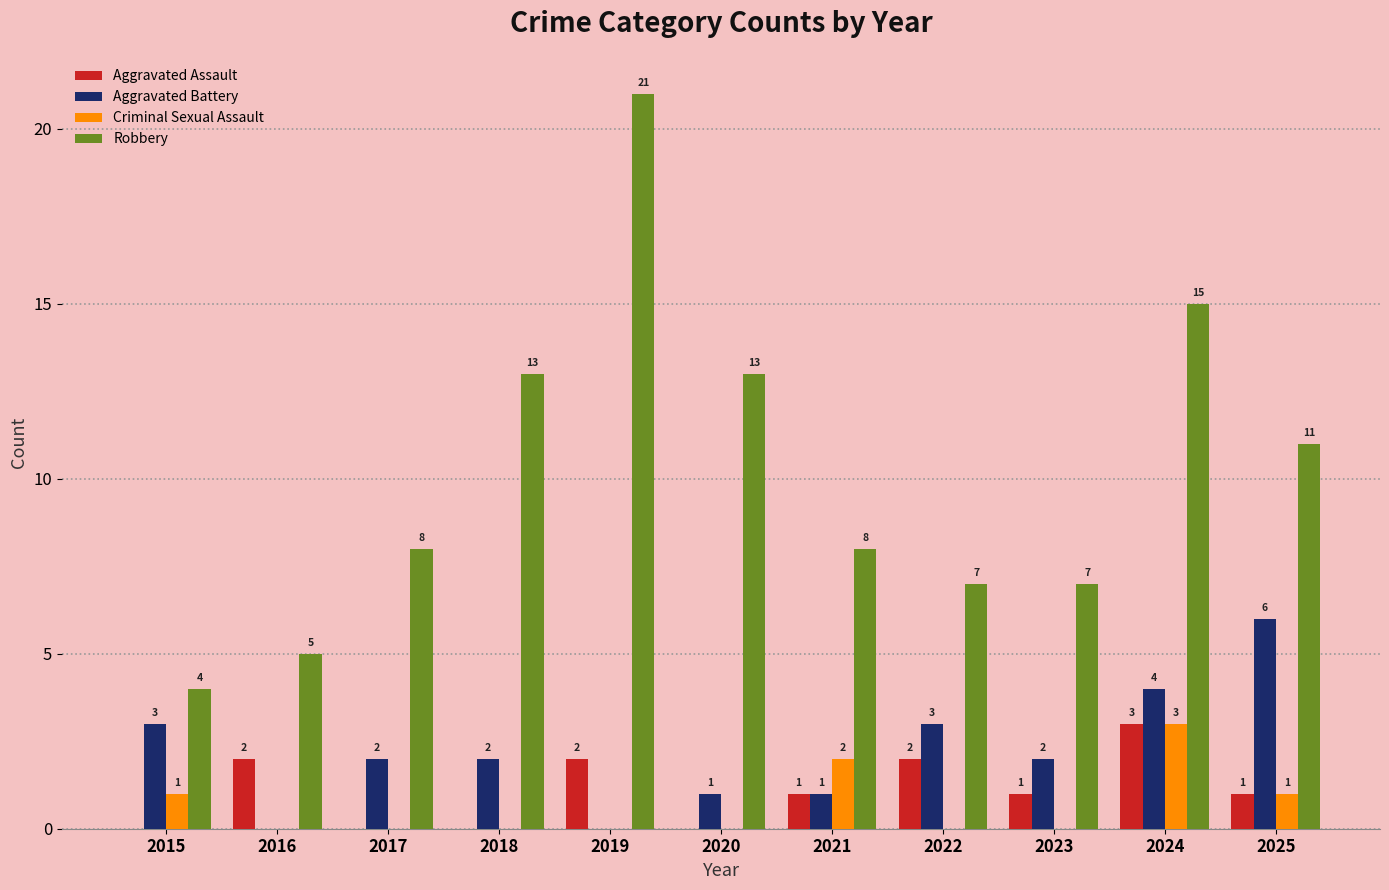

At which category is the sum across all series the highest?

2024